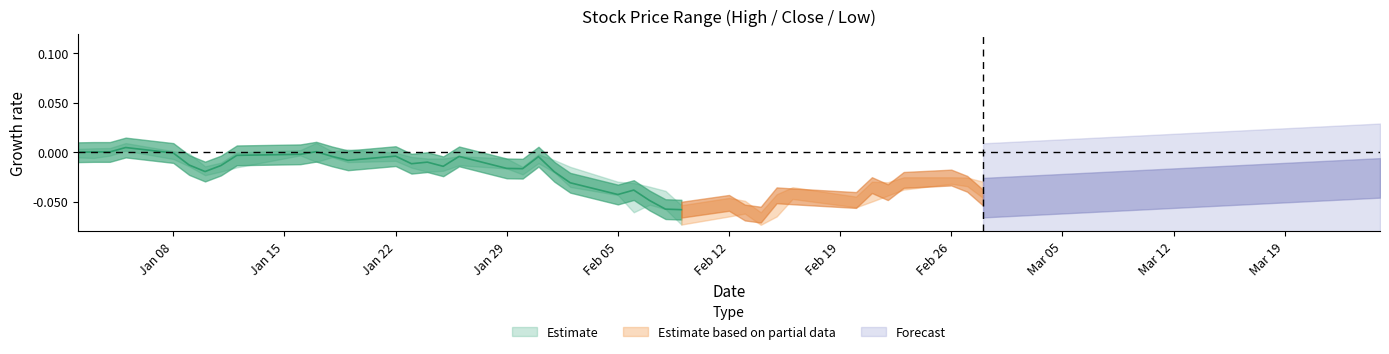

Is it true that Close equals 24.0 at 31?

False